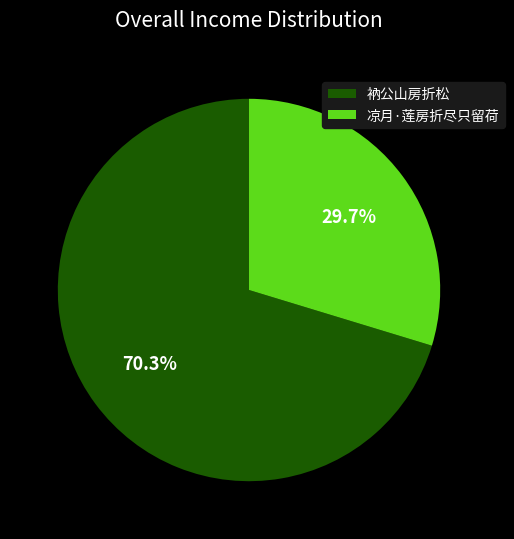

How many slices are in this pie chart?

2